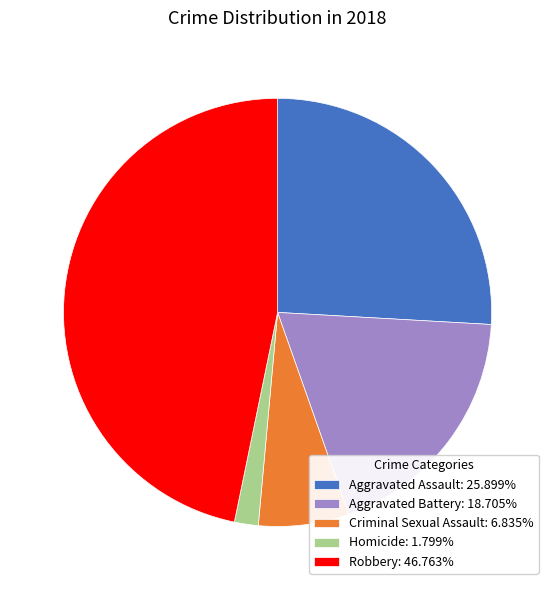

Is it true that Robbery is 47% of the pie?

True